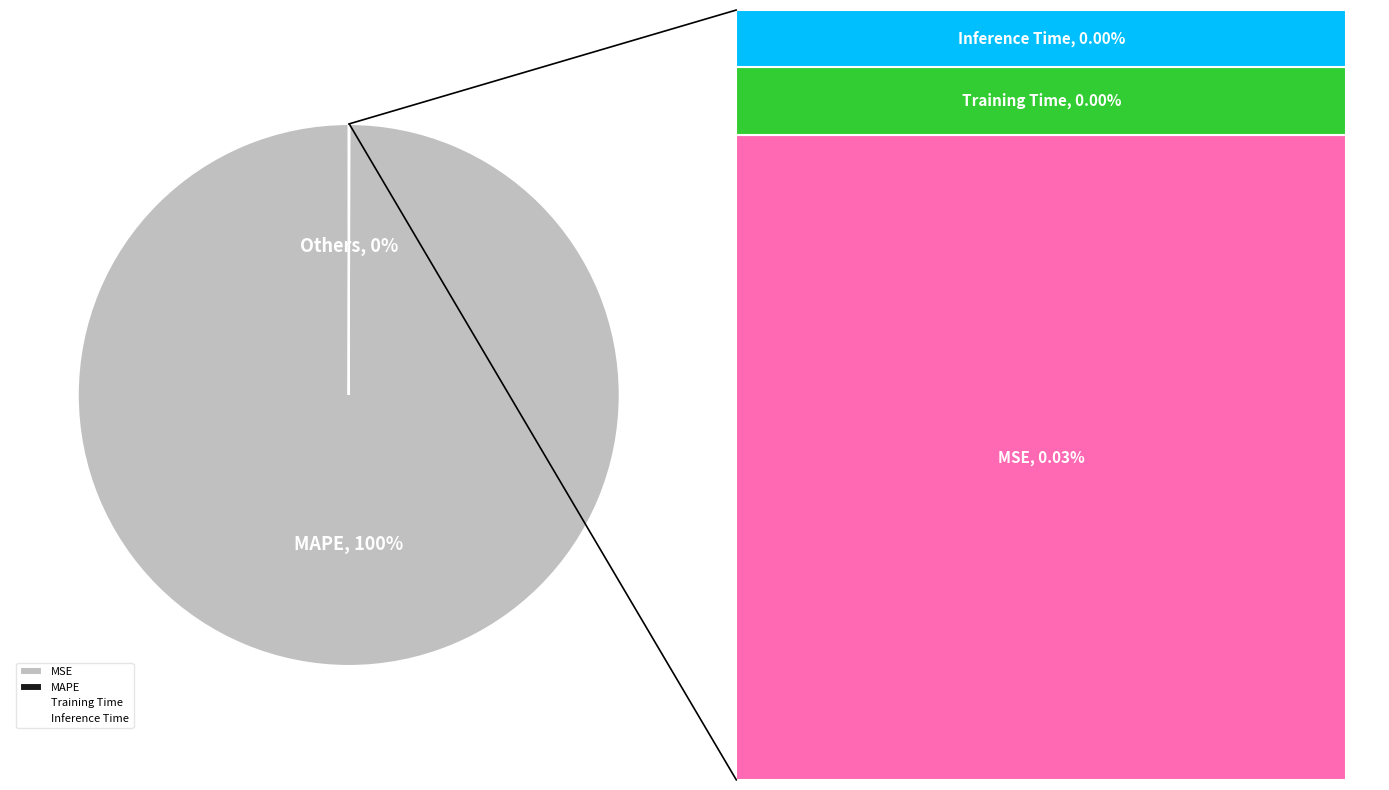

Is there a majority slice in this chart?

Yes